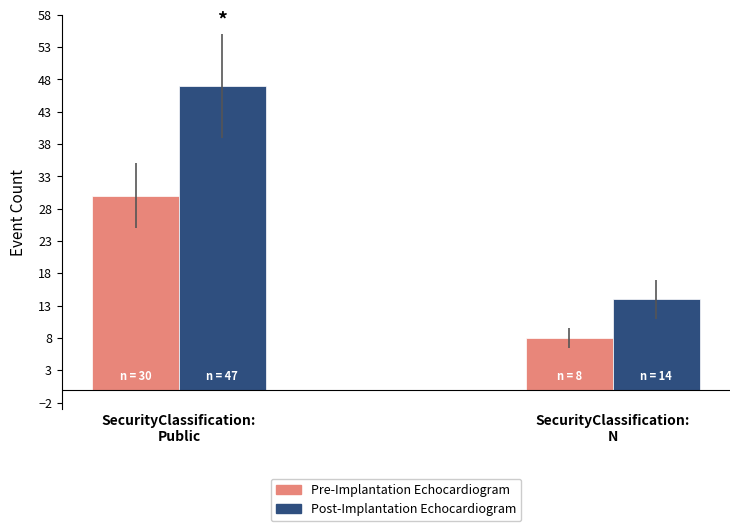

What is the label of the 2nd bar from the left?

SecurityClassification:
N